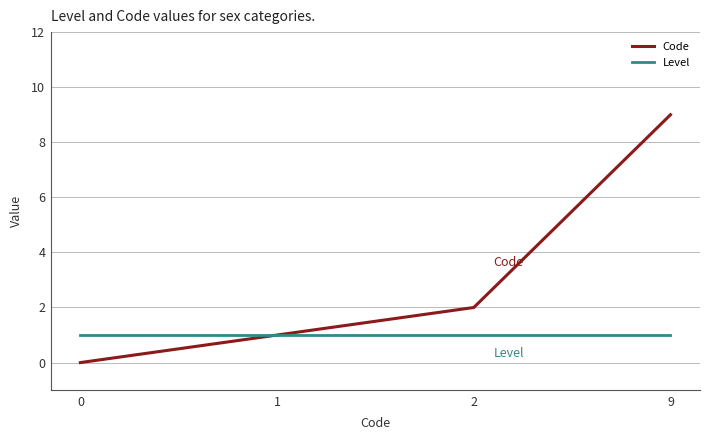

True or false: Code has more than 1 interior local peaks.

False